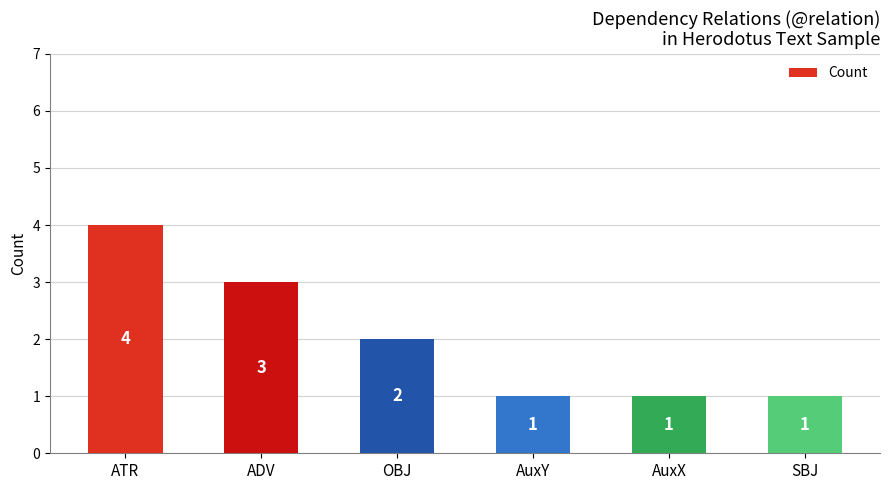

Does the chart contain stacked bars?

No